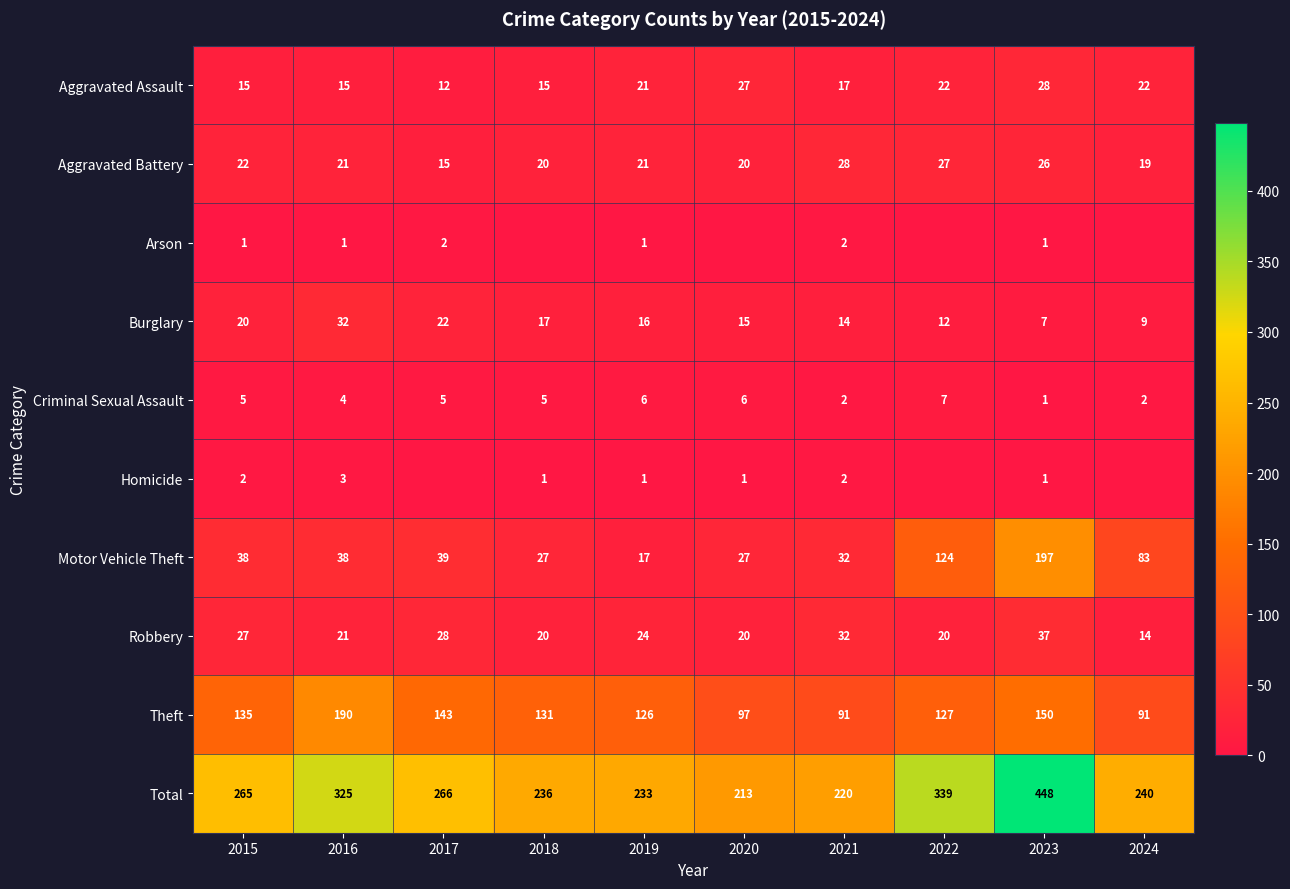

How many distinct data groups are displayed?

10